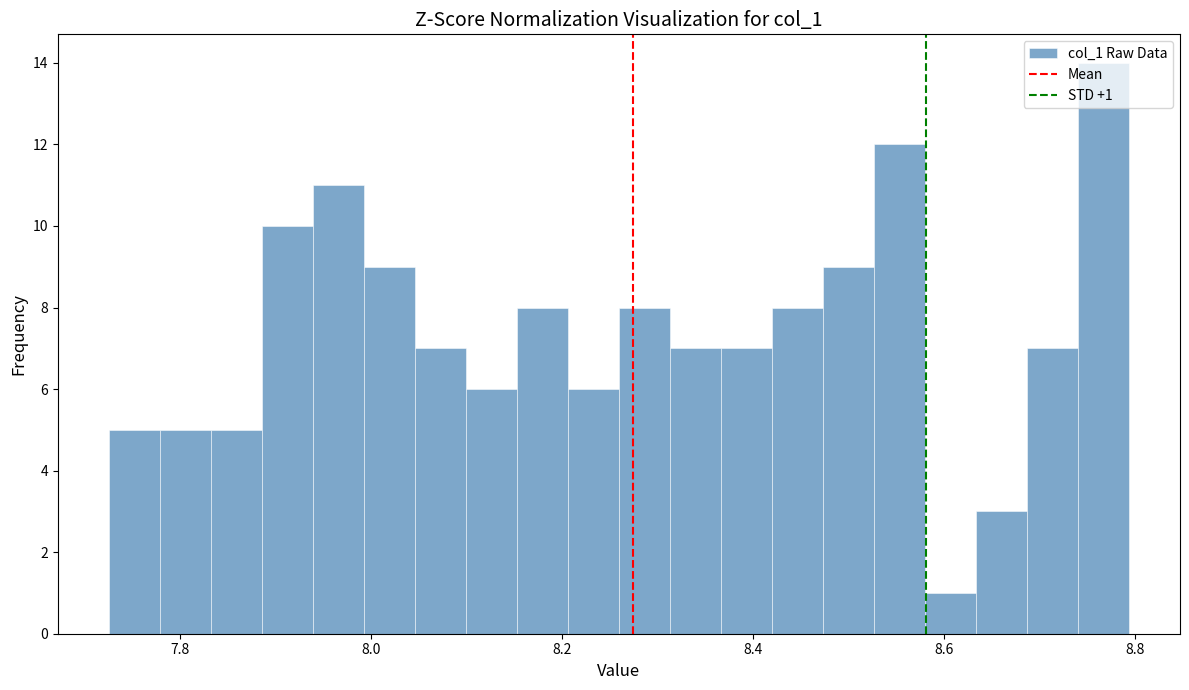

Around what value on the x-axis is the tallest bar? Give the approximate position of its centre, as read against the axis.

8.76